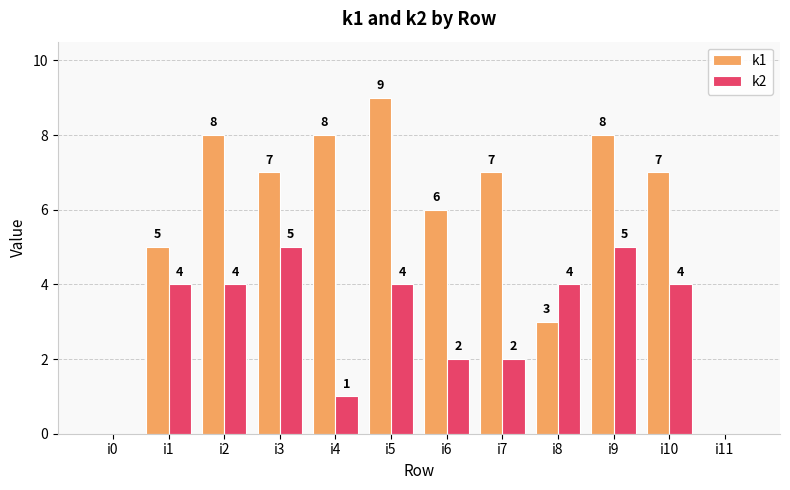

Are the bars grouped side by side (vs. stacked)?

Yes